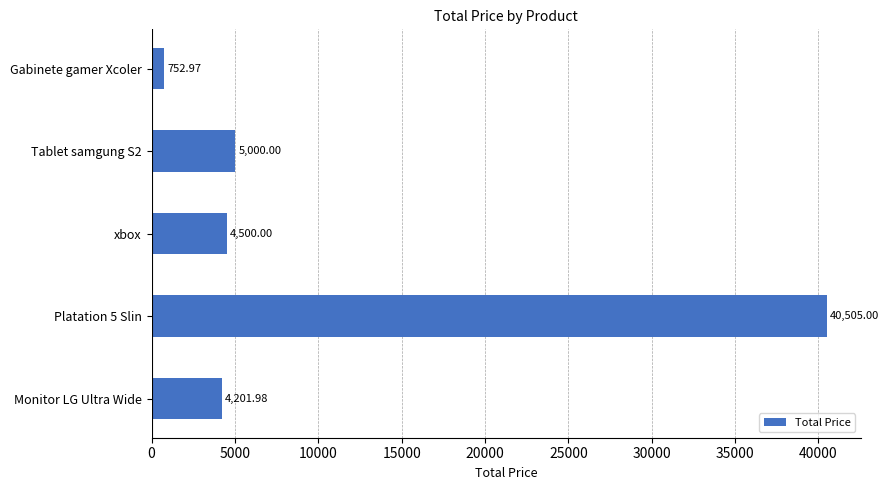

What is the greatest value displayed?

40505.0